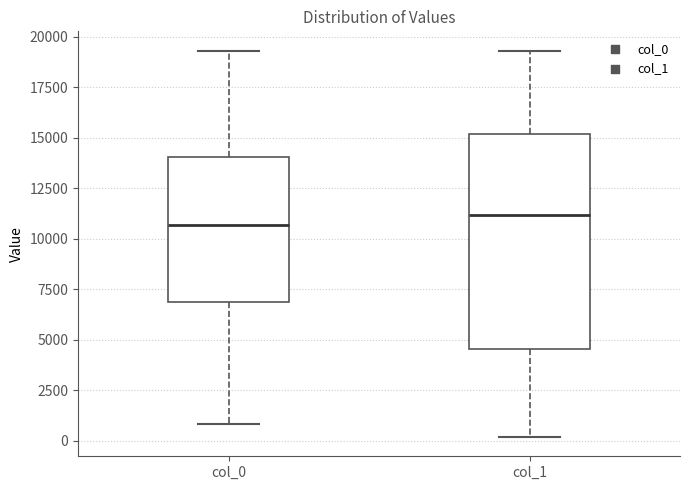

Reading left to right, transcribe this box plot: for each box, give where its median line is, the range the box spans, and where its two whiskers end, as read against the y-axis. The values are not printed on the chart, so give them approximately, as read against the axis.

col_0: median 10500, box 7000 to 14000, whiskers 1000 to 19500
col_1: median 11000, box 4500 to 15000, whiskers 0 to 19500